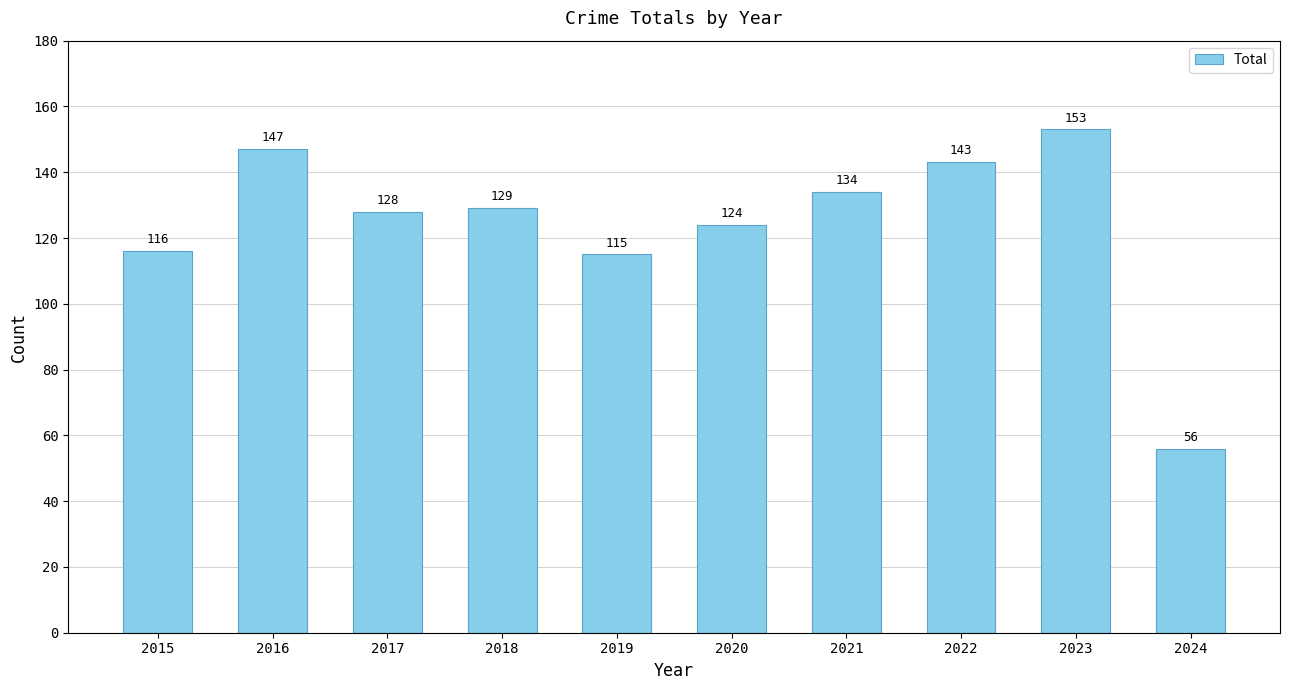

How many data points does each series have?

10